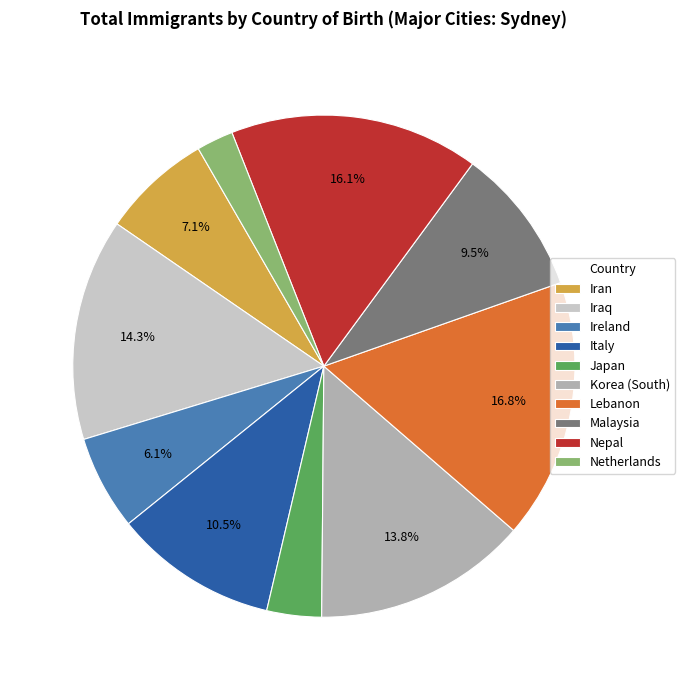

What is the smallest slice in the pie chart?

Netherlands